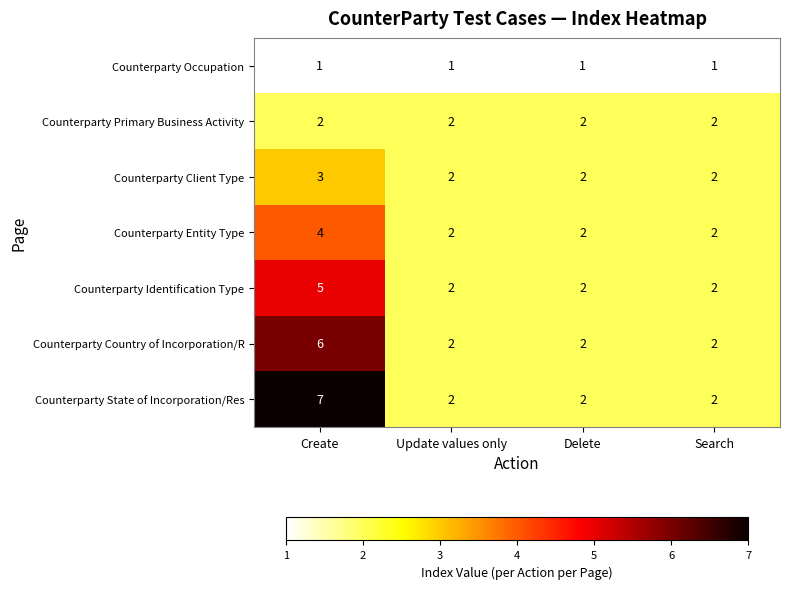

How many series are shown in this chart?

7